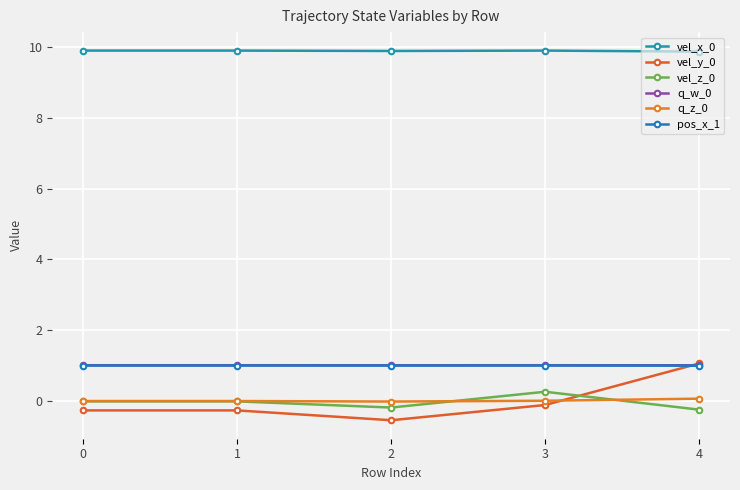

Does the chart have visible grid lines?

Yes